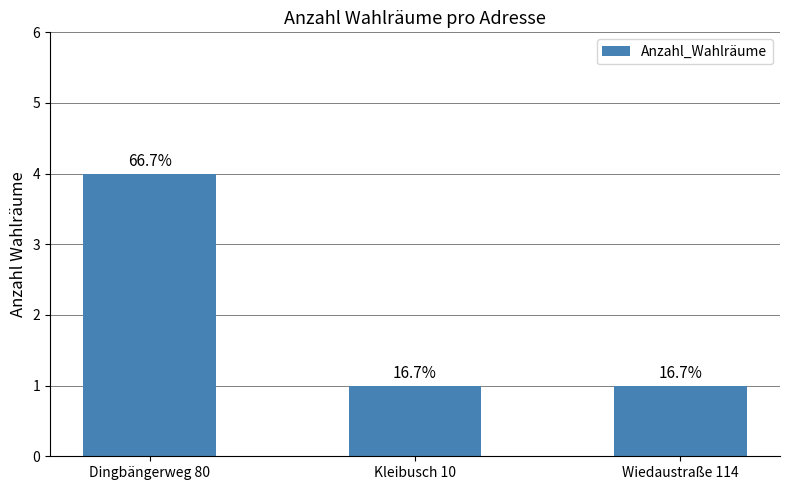

Reading right to left, transcribe all the data shown in this chart.

Wiedaustraße 114=1	Kleibusch 10=1	Dingbängerweg 80=4